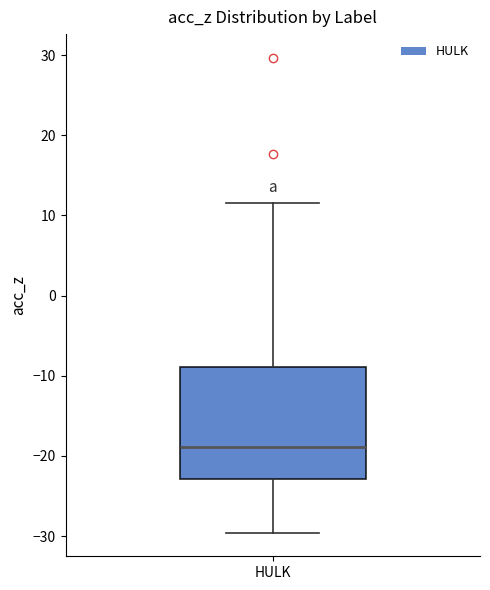

Where is the lower edge of the box for HULK on the y-axis? The values are not printed on the chart, so give them approximately, as read against the axis.

-23